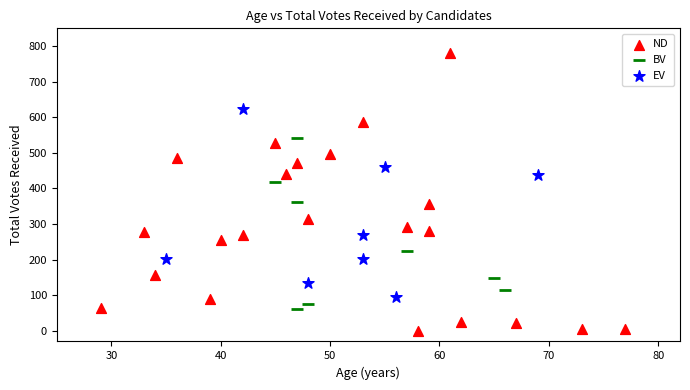

Which series has the largest Y range (max minus min)?

ND